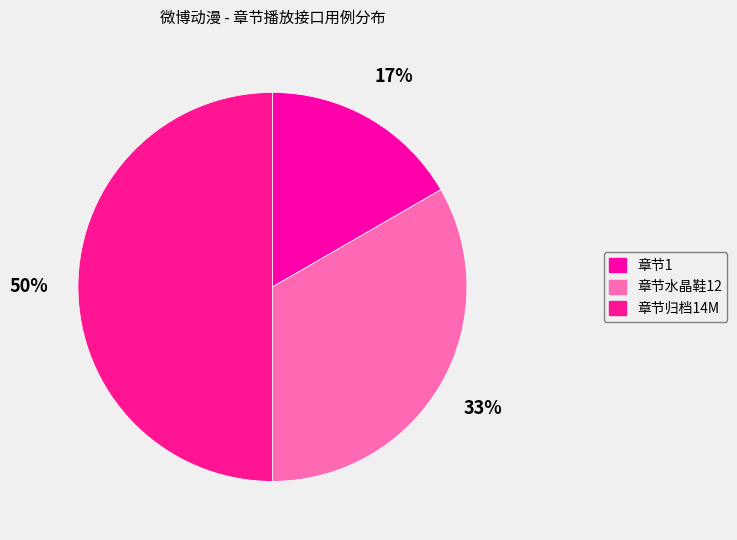

Count the number of slices in the pie.

3